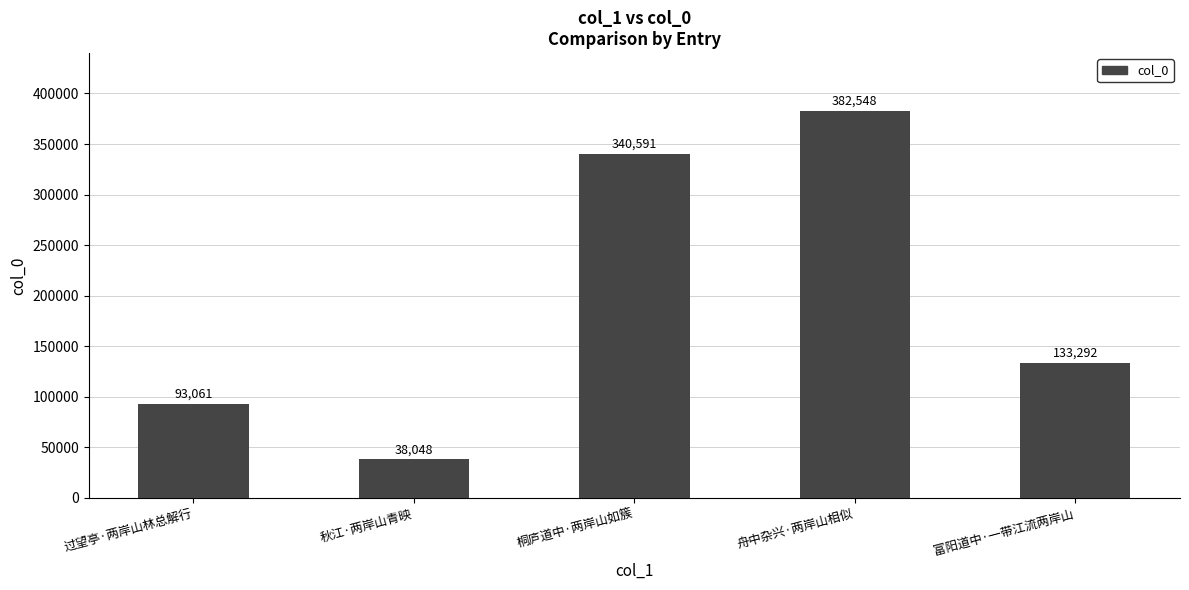

What is the change in value from 过望亭·两岸山林总解行 to 桐庐道中·两岸山如簇?

+247530